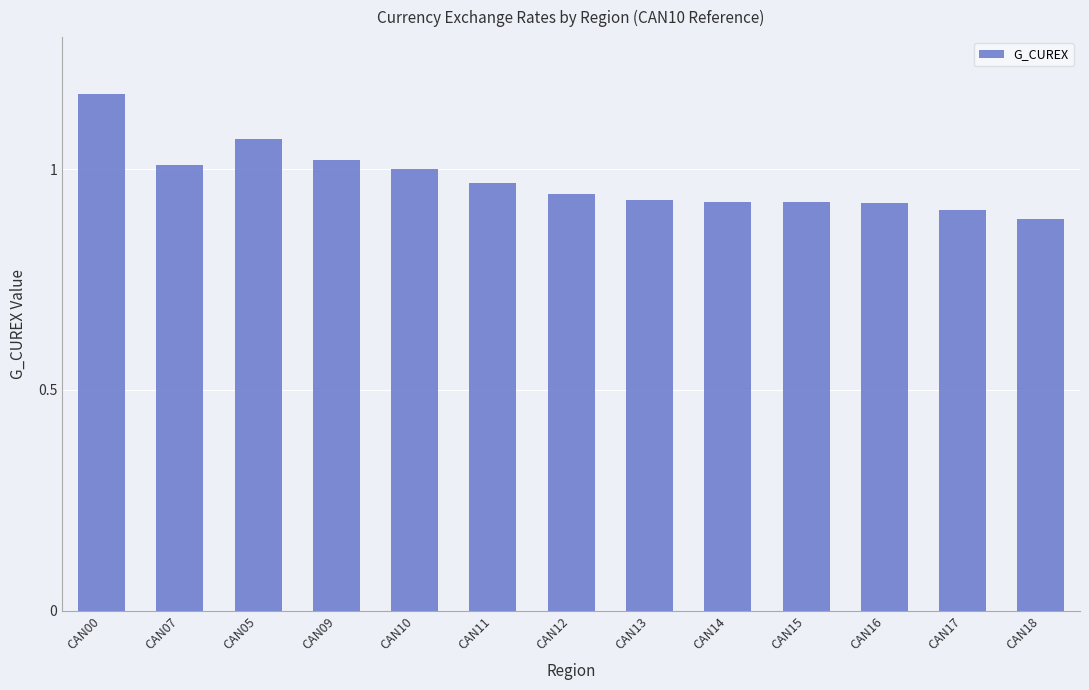

What is the label of the 9th bar from the right?

CAN10